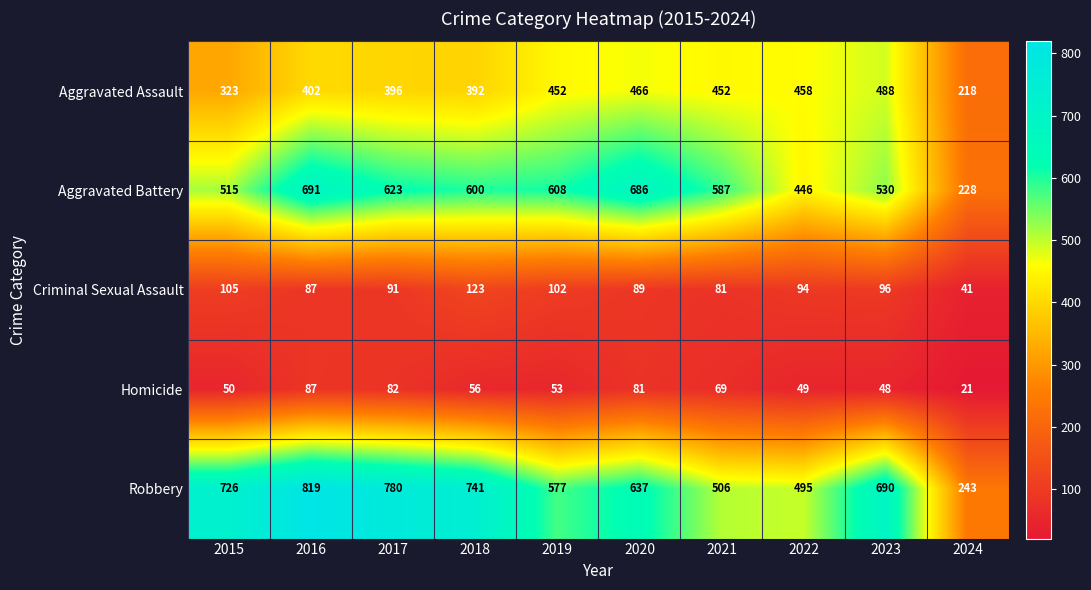

Which series has the largest range (max minus min)?

Robbery